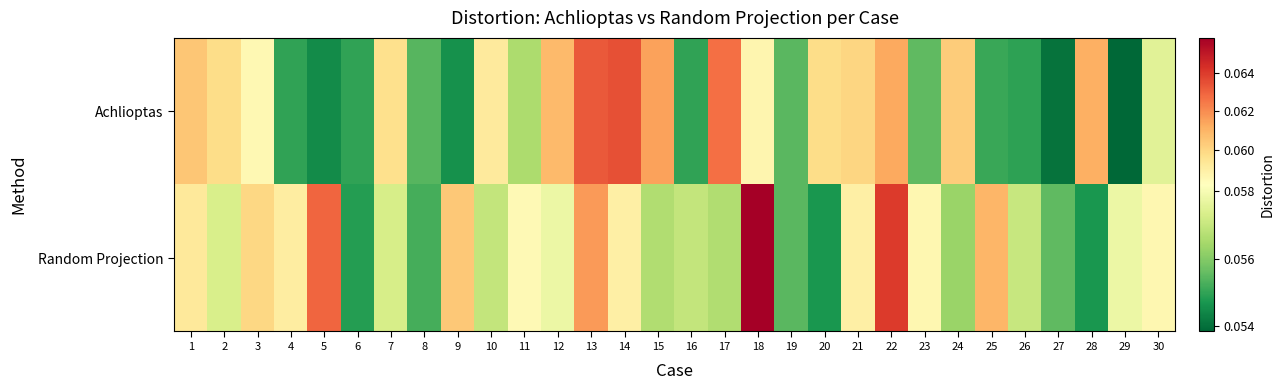

Which series has the widest spread of values?

Random Projection